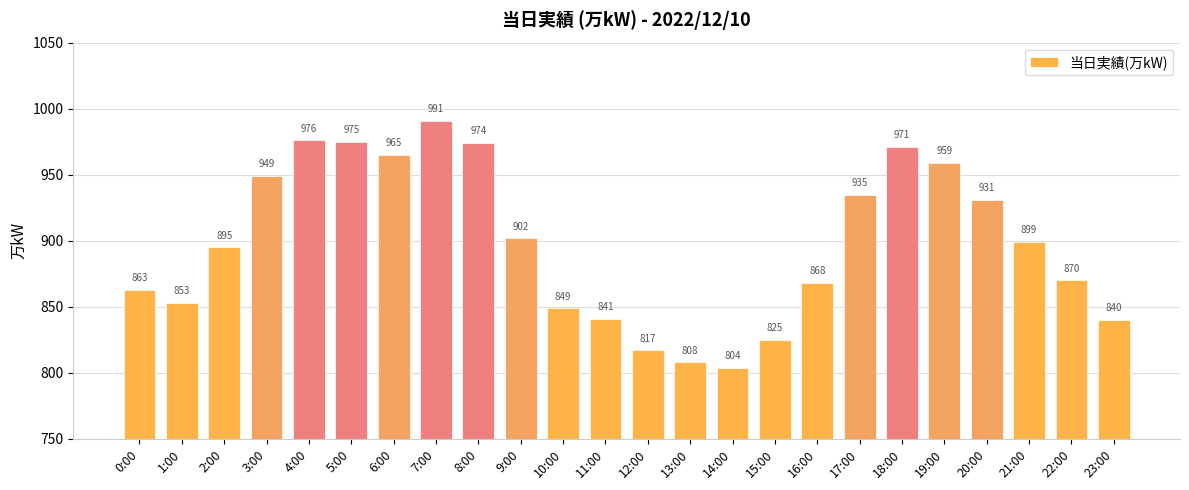

The chart shows a value of 1464 at 21:00. True or false?

False